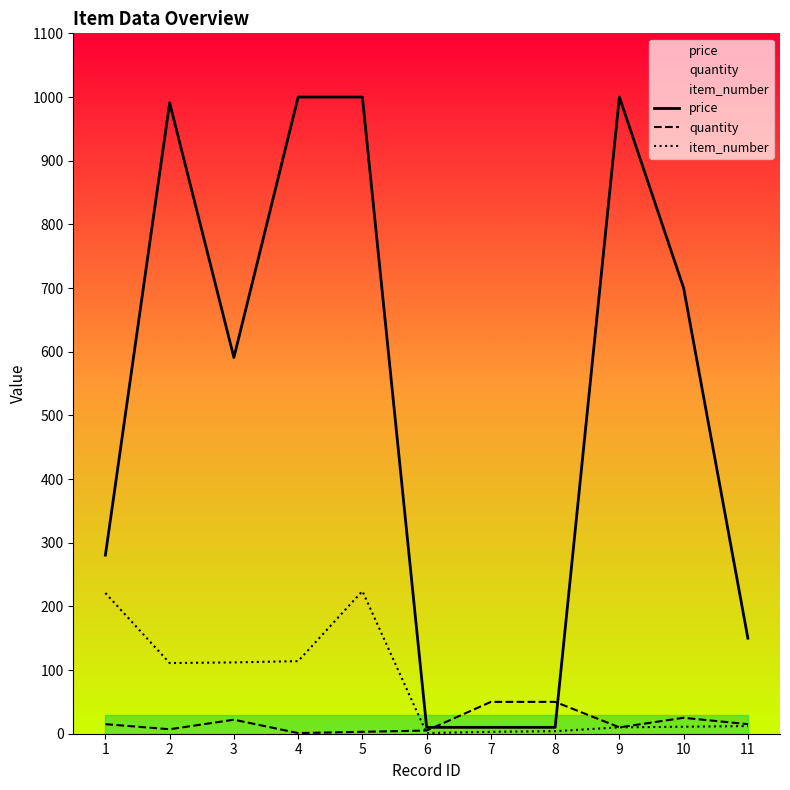

What is the sum of the price values at 8 and 10?

710.0